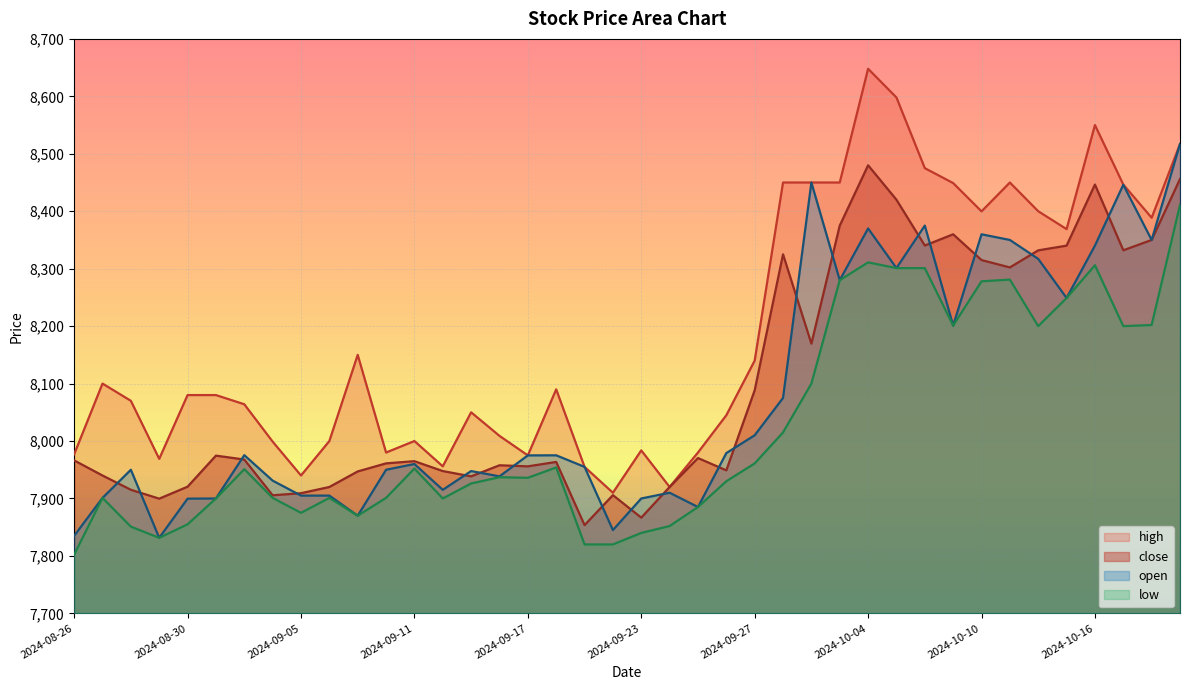

True or false: high and low intersect in this chart.

False